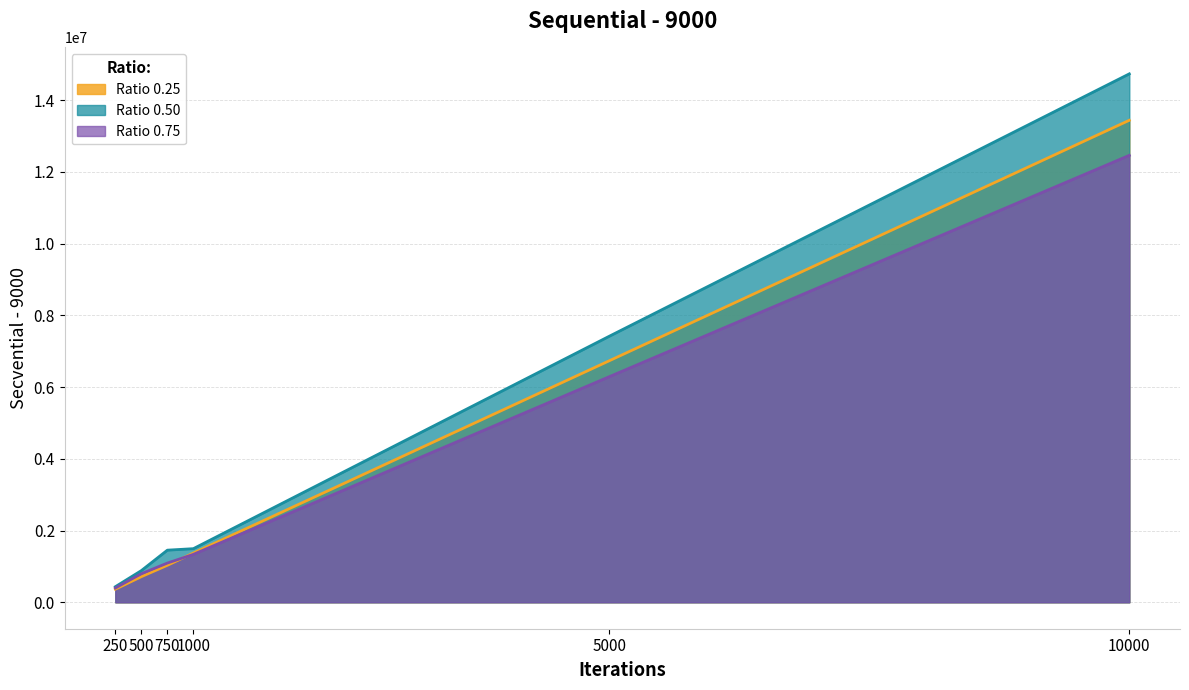

What is the difference between the Ratio 0.25 values at 500 and 750?

316889.0